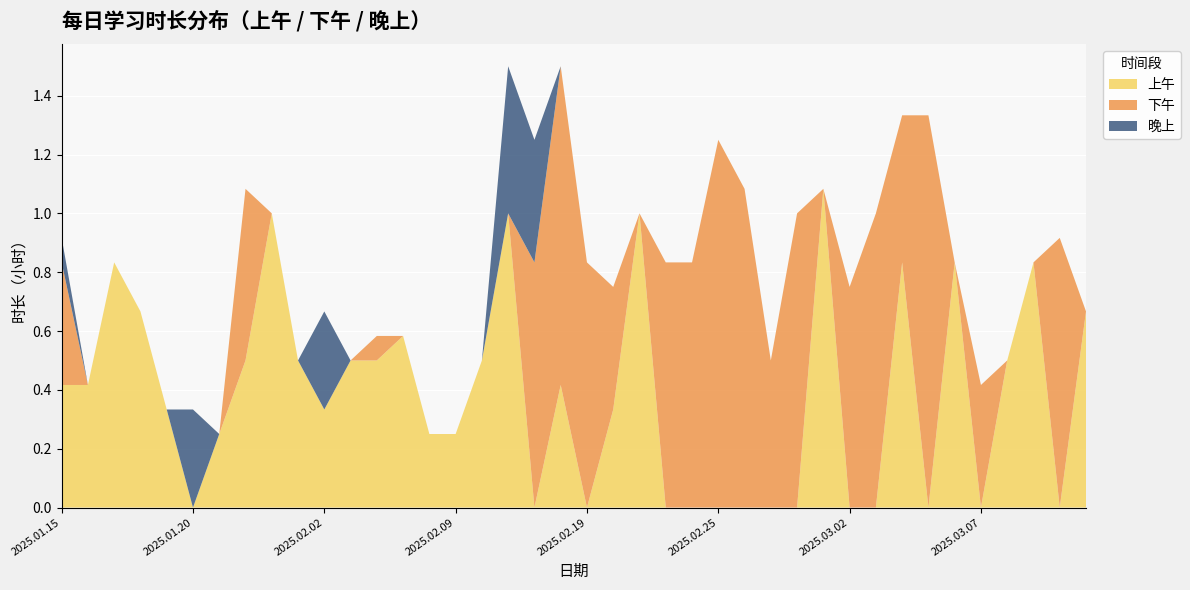

Reading right to left, transcribe all the data shown in this chart.

上午: 0.7	0.0	0.8	0.5	0.0	0.8	0.0	0.8	0.0	0.0	1.1	0.0	0.0	0.0	0.0	0.0	0.0	1.0	0.3	0.0	0.4	0.0	1.0	0.5	0.2	0.2	0.6	0.5	0.5	0.3	0.5	1.0	0.5	0.2	0.0	0.3	0.7	0.8	0.4	0.4
下午: 0.0	0.9	0.0	0.0	0.4	0.0	1.3	0.5	1.0	0.8	0.0	1.0	0.5	1.1	1.2	0.8	0.8	0.0	0.4	0.8	1.1	0.8	0.0	0.0	0.0	0.0	0.0	0.1	0.0	0.0	0.0	0.0	0.6	0.0	0.0	0.0	0.0	0.0	0.0	0.4
晚上: 0.0	0.0	0.0	0.0	0.0	0.0	0.0	0.0	0.0	0.0	0.0	0.0	0.0	0.0	0.0	0.0	0.0	0.0	0.0	0.0	0.0	0.4	0.5	0.0	0.0	0.0	0.0	0.0	0.0	0.3	0.0	0.0	0.0	0.0	0.3	0.0	0.0	0.0	0.0	0.1